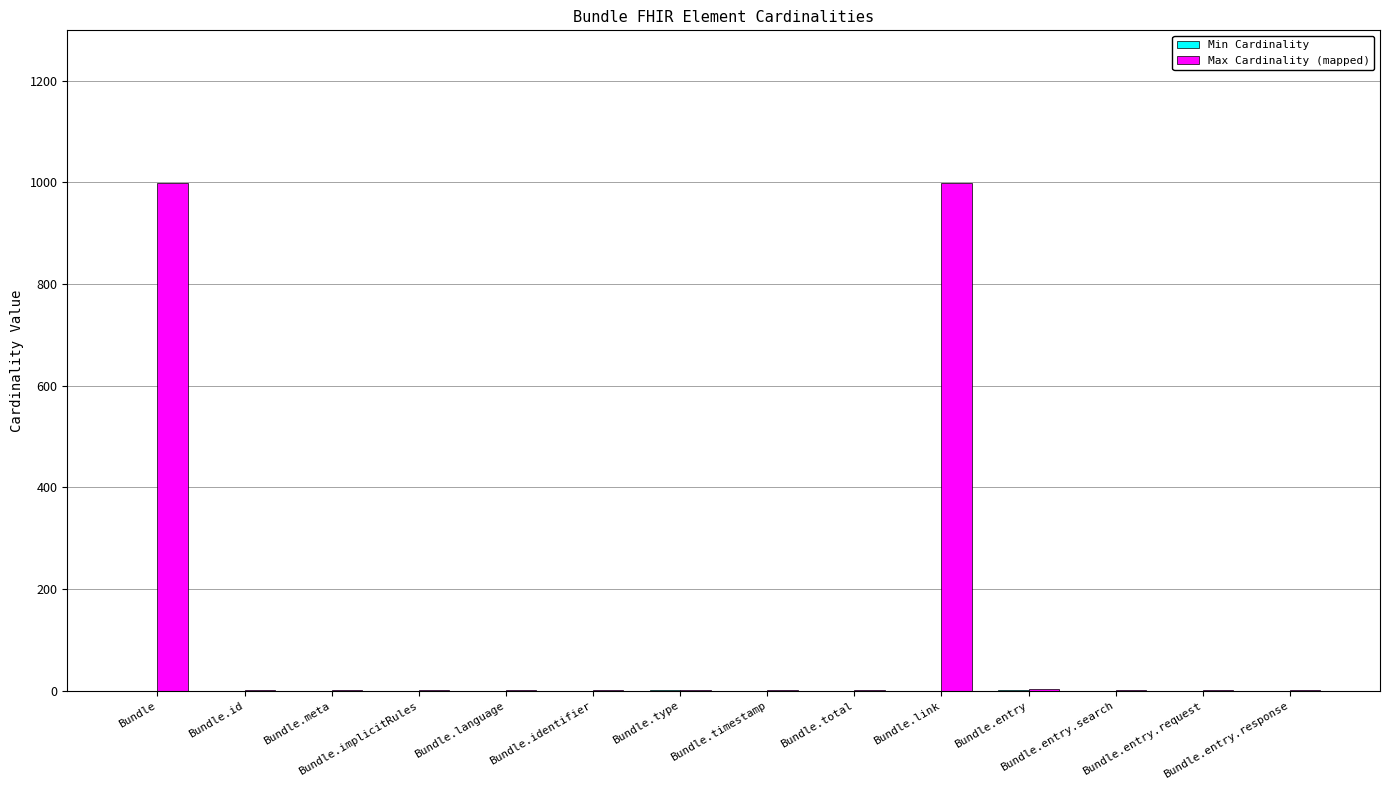

What is the maximum value shown in the chart?

999